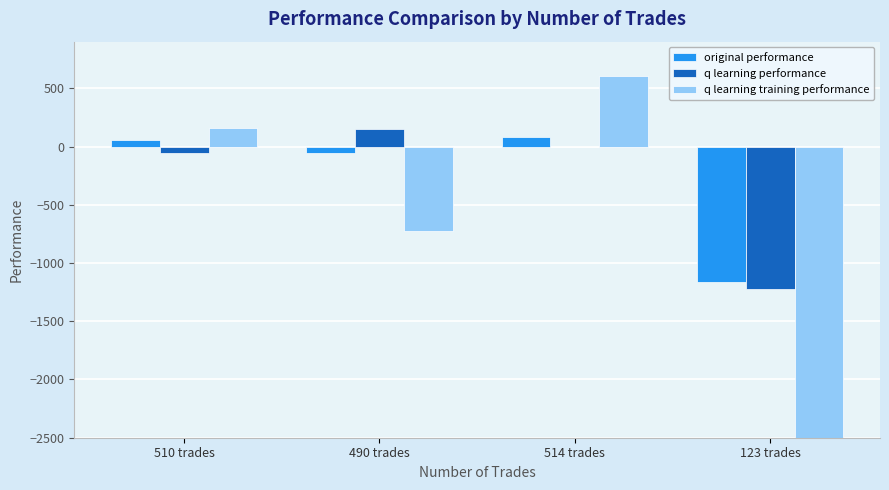

Count the number of data series in this chart.

3